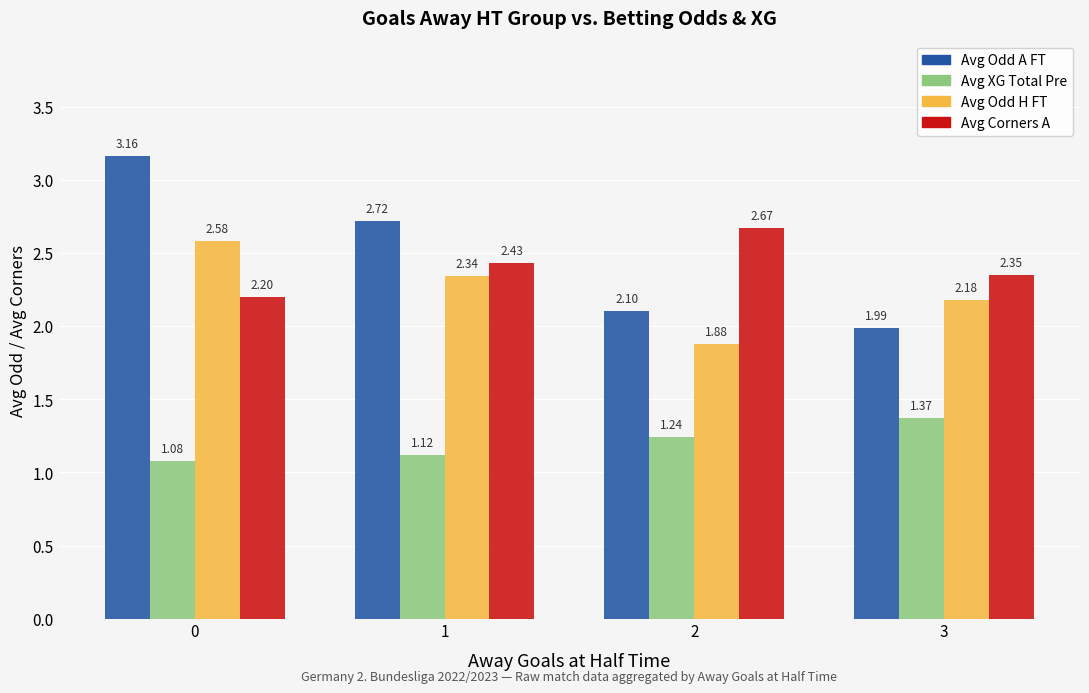

Is the value of Avg Odd A FT at 3 greater than the value of Avg Corners A at 2?

No